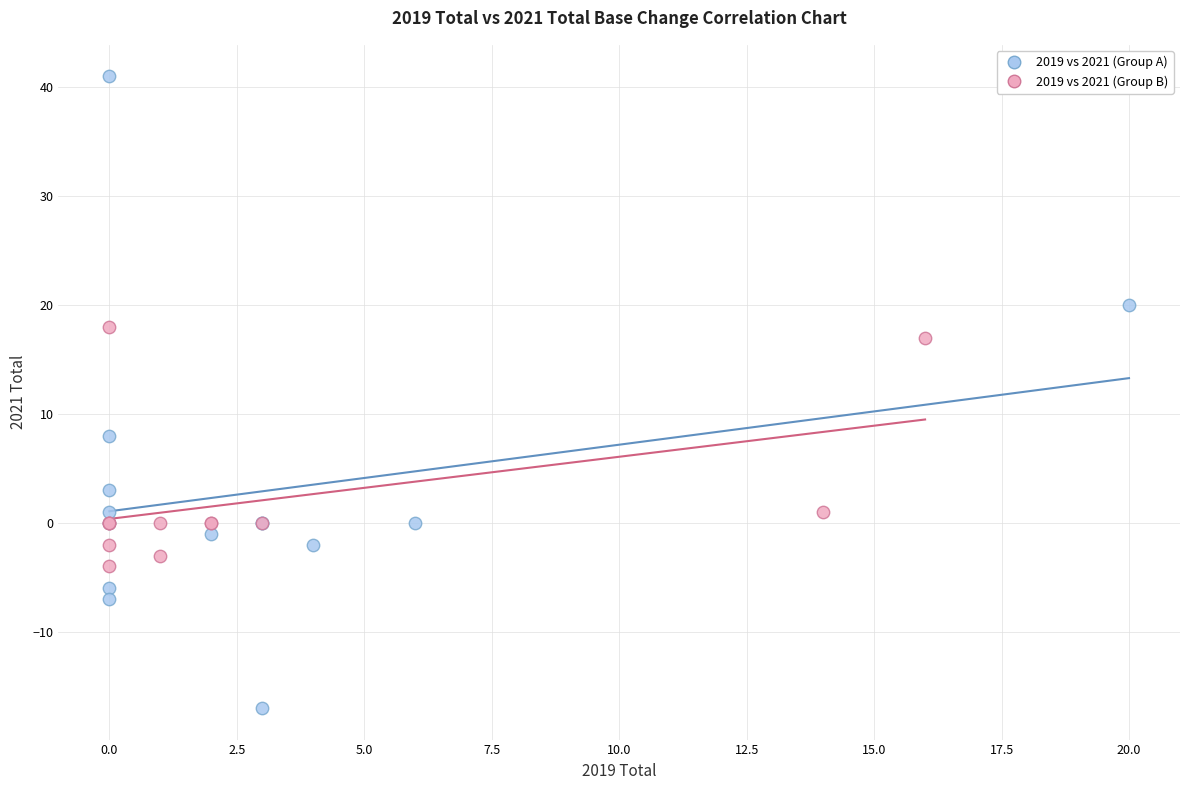

Which series reaches the maximum Y coordinate?

2019 vs 2021 (Group A)